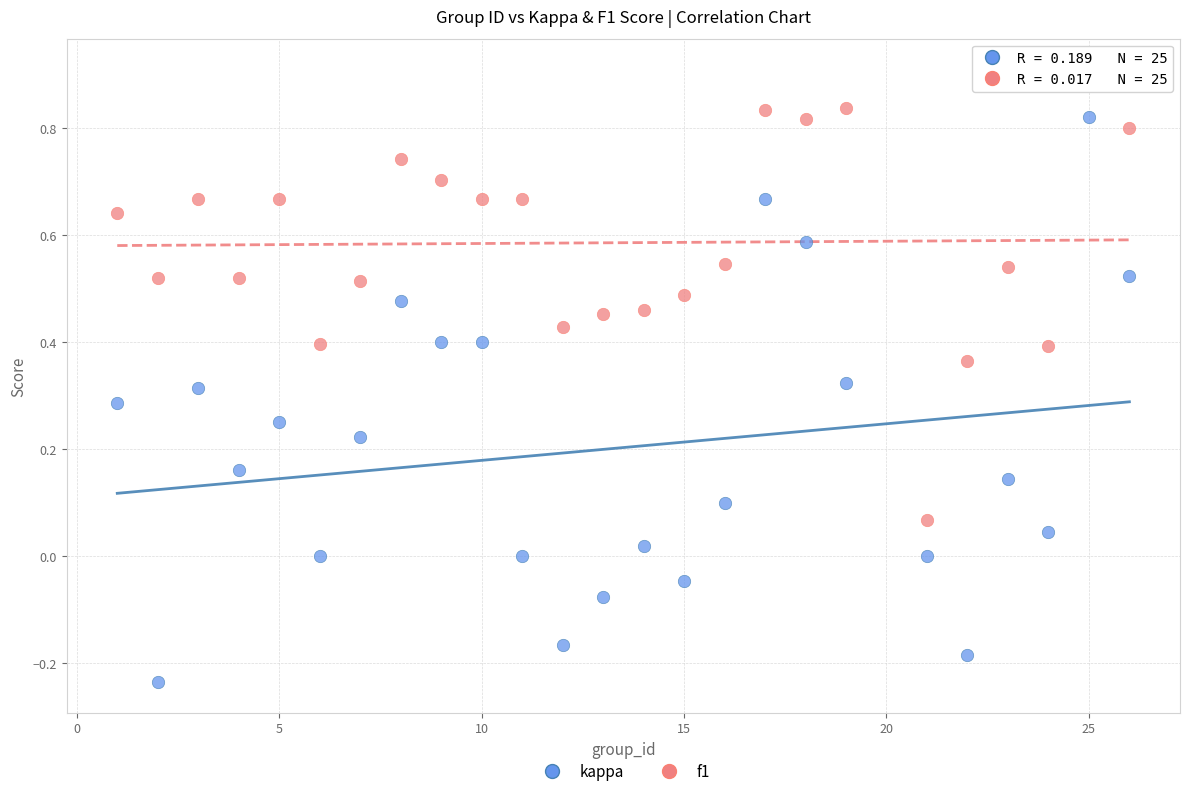

Which series reaches the minimum Y coordinate?

kappa